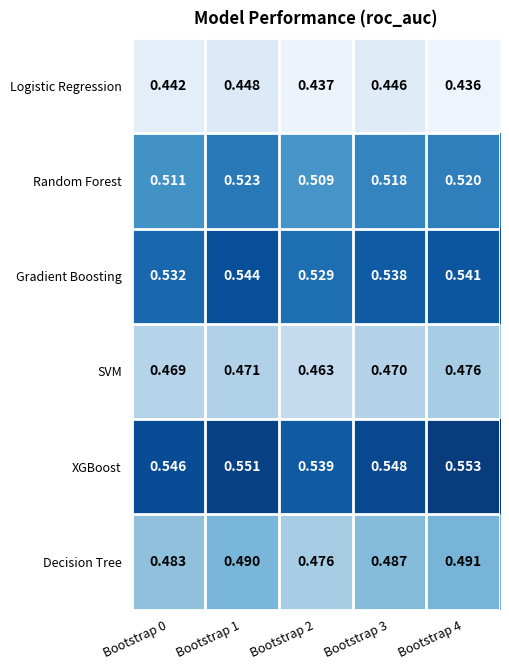

List the series in order of their peak value, lowest first.

Logistic Regression, SVM, Decision Tree, Random Forest, Gradient Boosting, XGBoost